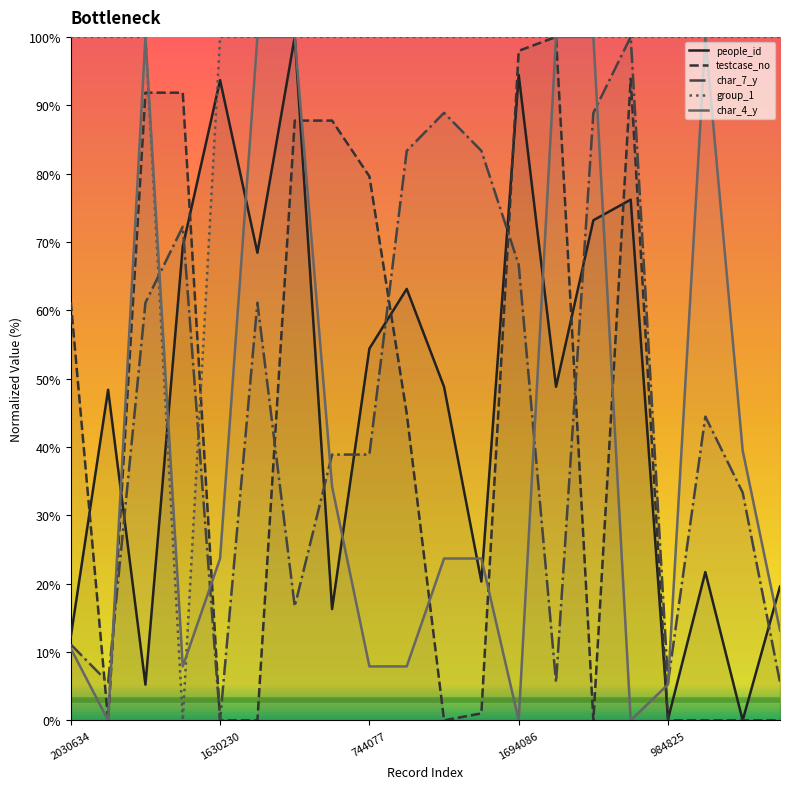

What is the highest value of the group_1 series?

100.0